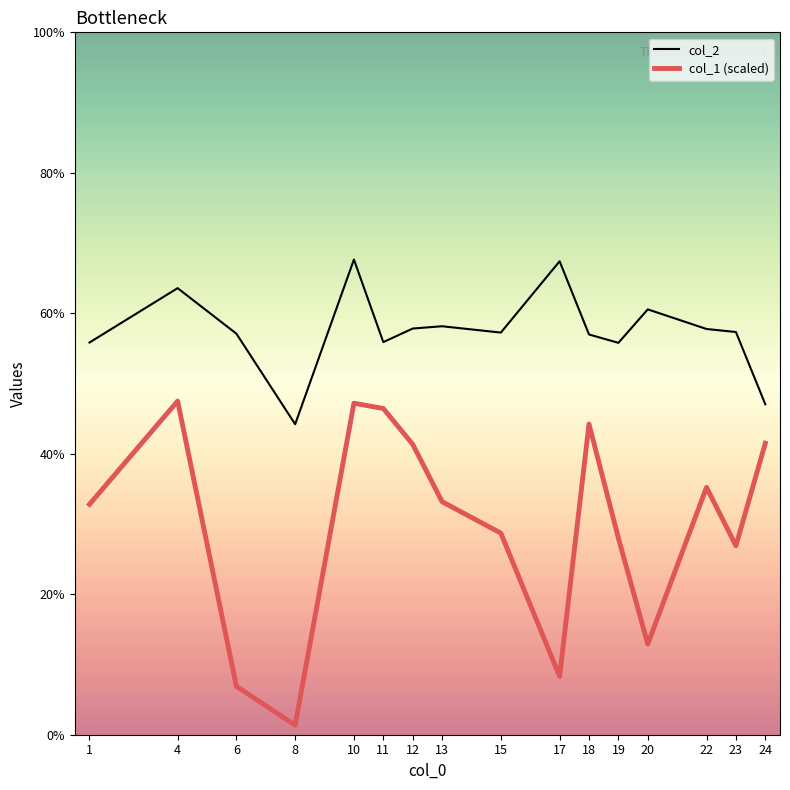

Is this an area chart (filled region under the line)?

No